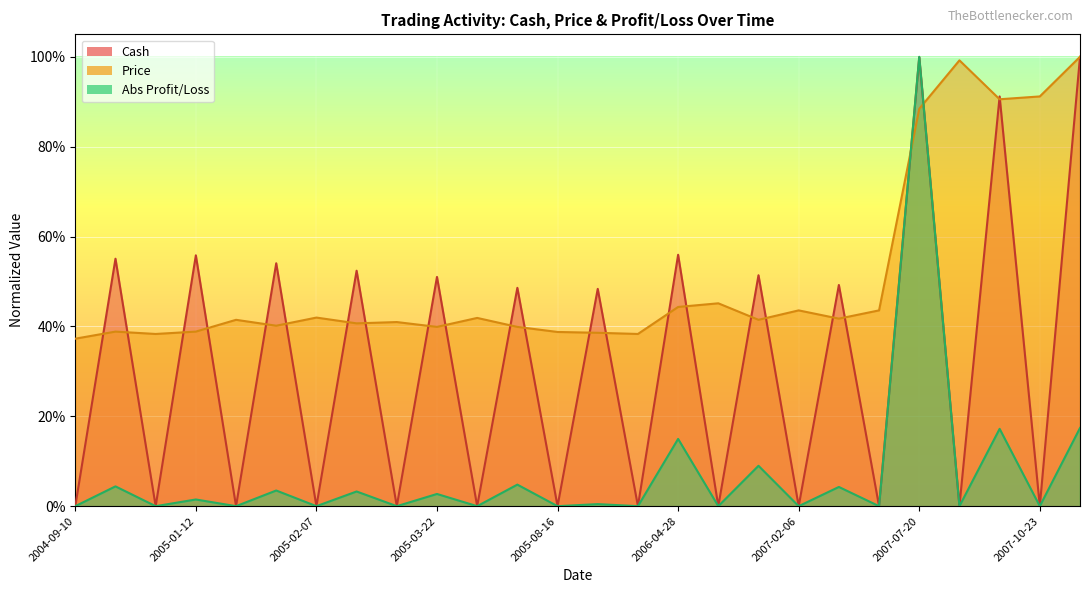

How many times do Price and Cash cross each other?

24